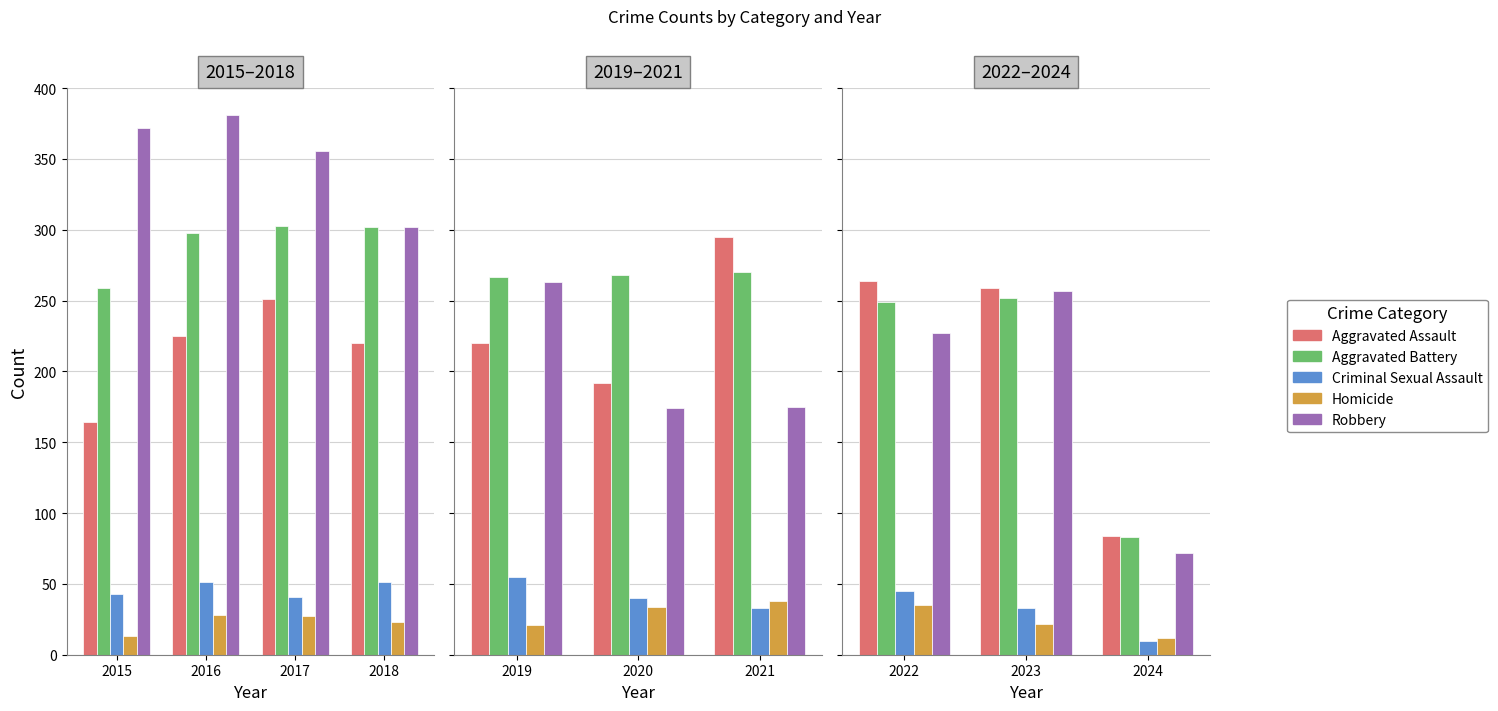

Is the value of Aggravated Assault at 2023 greater than the value of Criminal Sexual Assault at 2022?

Yes